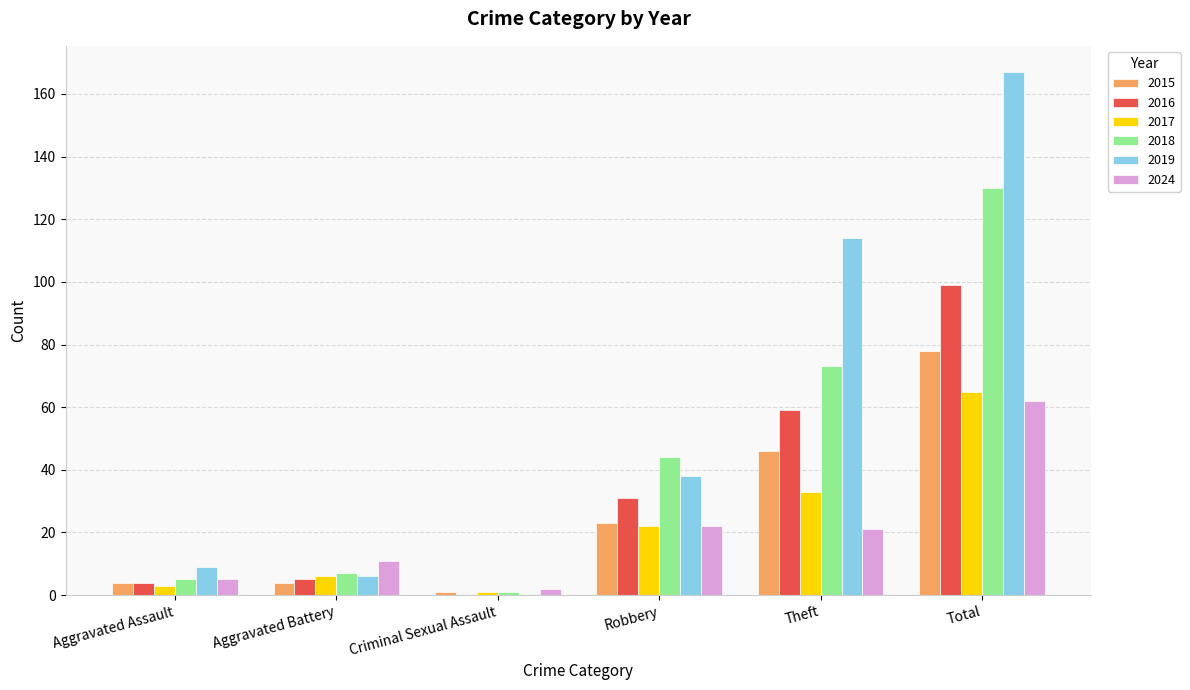

Reading left to right, what are all the values shown in this chart?

2015: Aggravated Assault=4	Aggravated Battery=4	Criminal Sexual Assault=1	Robbery=23	Theft=46	Total=78
2016: Aggravated Assault=4	Aggravated Battery=5	Criminal Sexual Assault=0	Robbery=31	Theft=59	Total=99
2017: Aggravated Assault=3	Aggravated Battery=6	Criminal Sexual Assault=1	Robbery=22	Theft=33	Total=65
2018: Aggravated Assault=5	Aggravated Battery=7	Criminal Sexual Assault=1	Robbery=44	Theft=73	Total=130
2019: Aggravated Assault=9	Aggravated Battery=6	Criminal Sexual Assault=0	Robbery=38	Theft=114	Total=167
2024: Aggravated Assault=5	Aggravated Battery=11	Criminal Sexual Assault=2	Robbery=22	Theft=21	Total=62